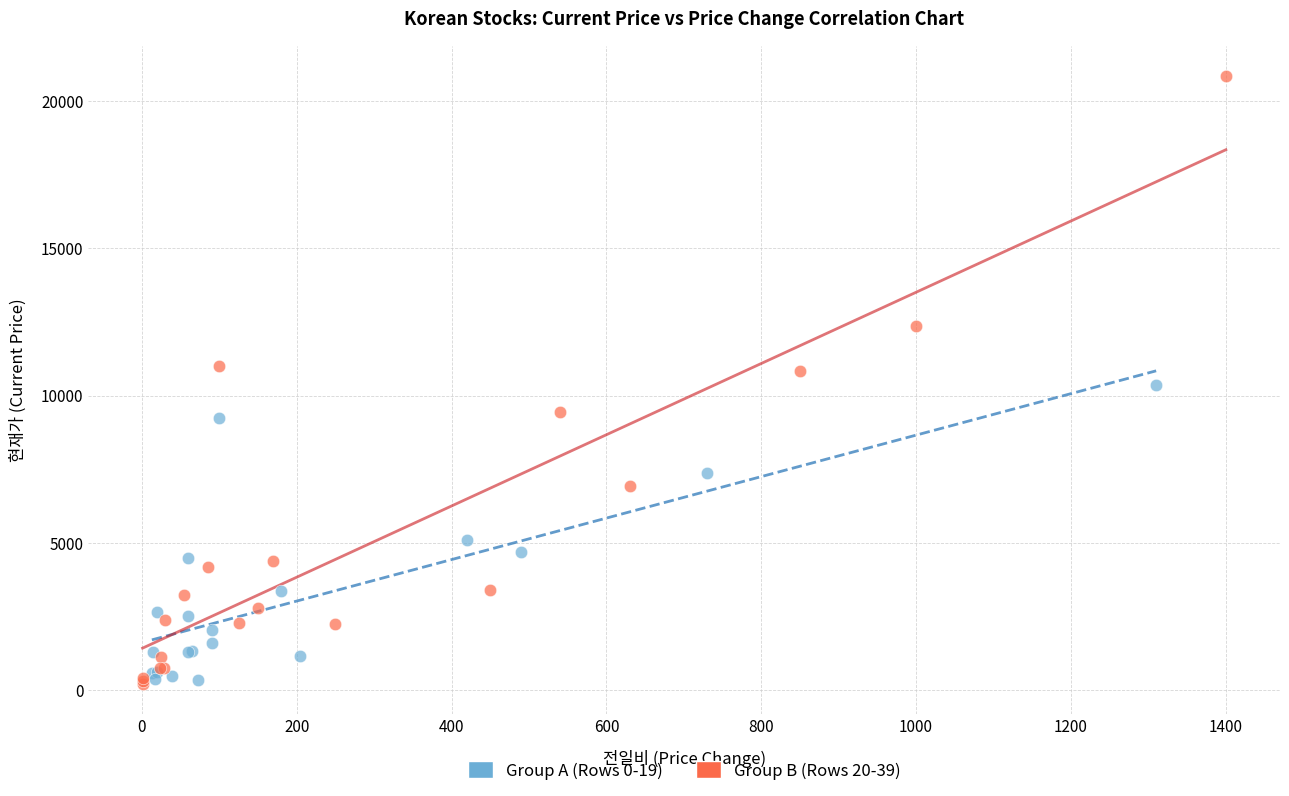

Which series contains the highest Y value?

Group B (Rows 20-39)